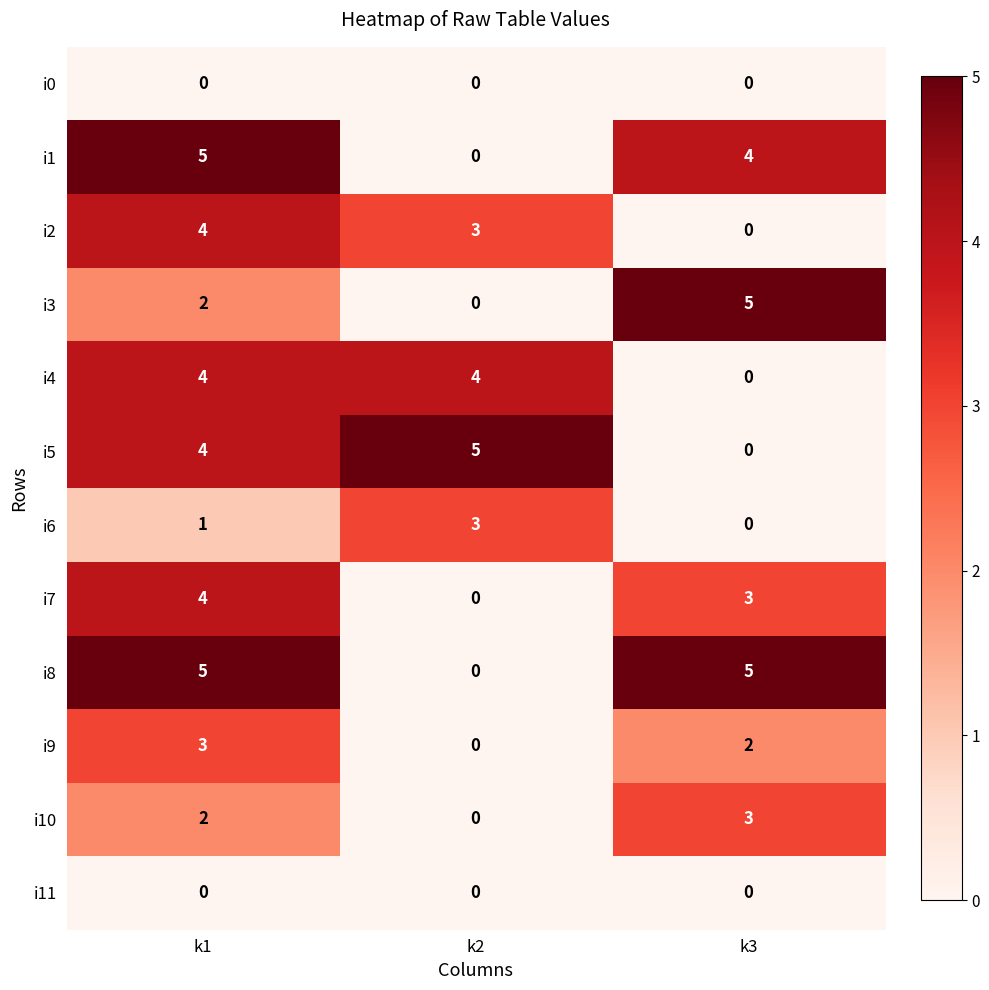

List the labels in order of i9 value, smallest first.

k2, k3, k1